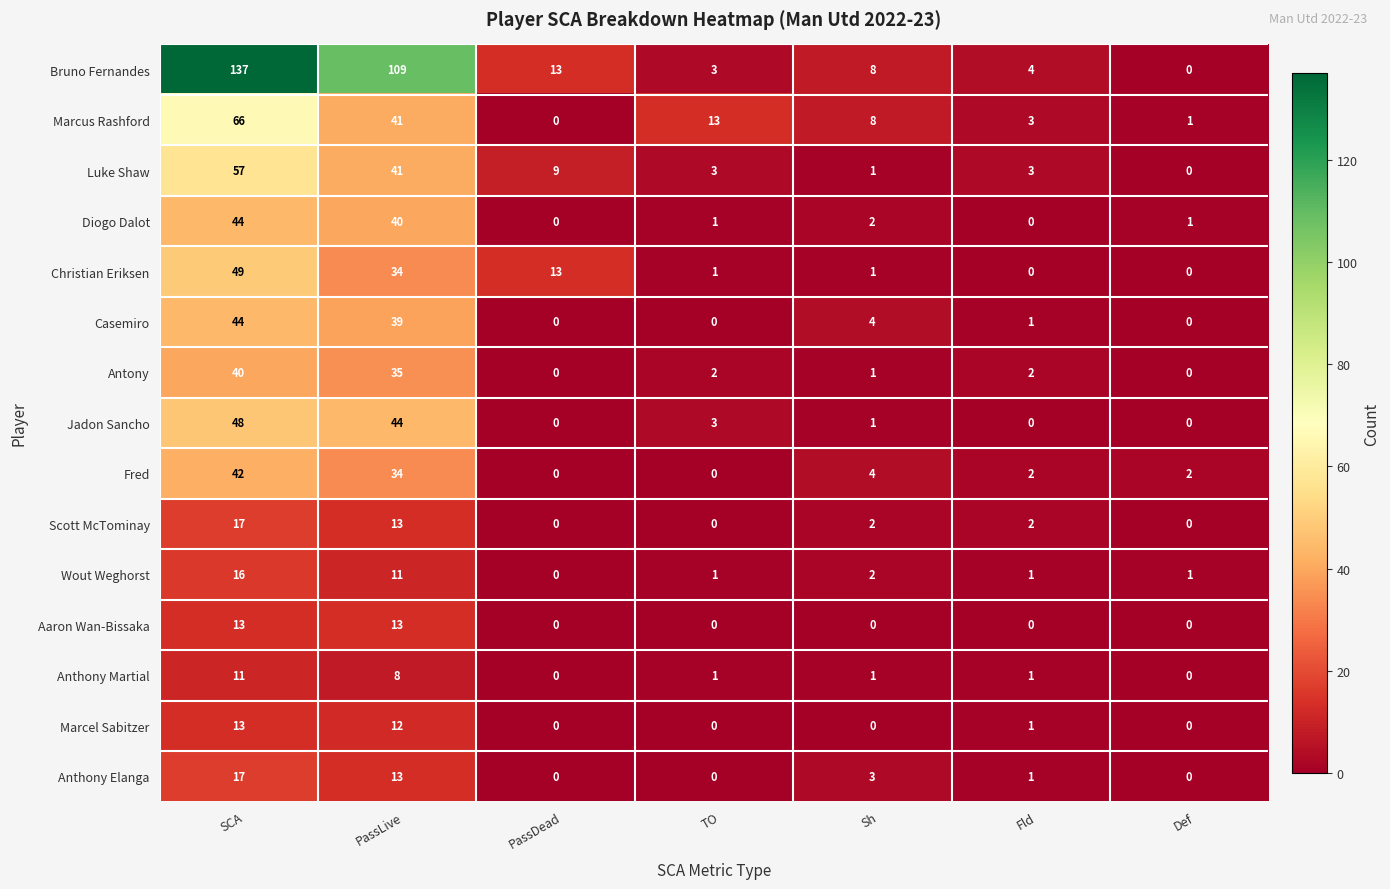

Which series has the largest total across all categories?

Bruno Fernandes